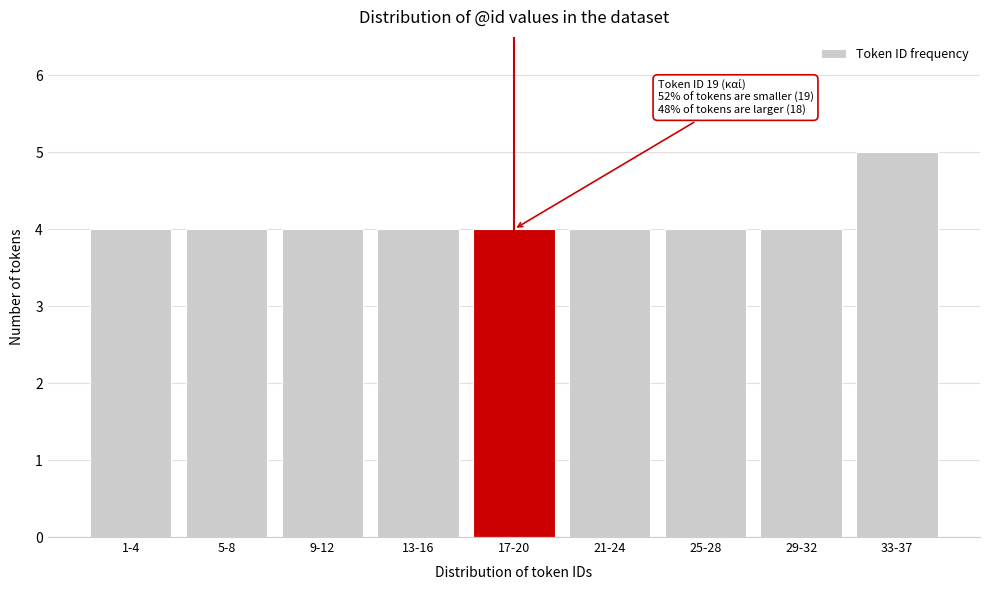

Reading right to left, list all the values displayed in this chart.

5	4	4	4	4	4	4	4	4